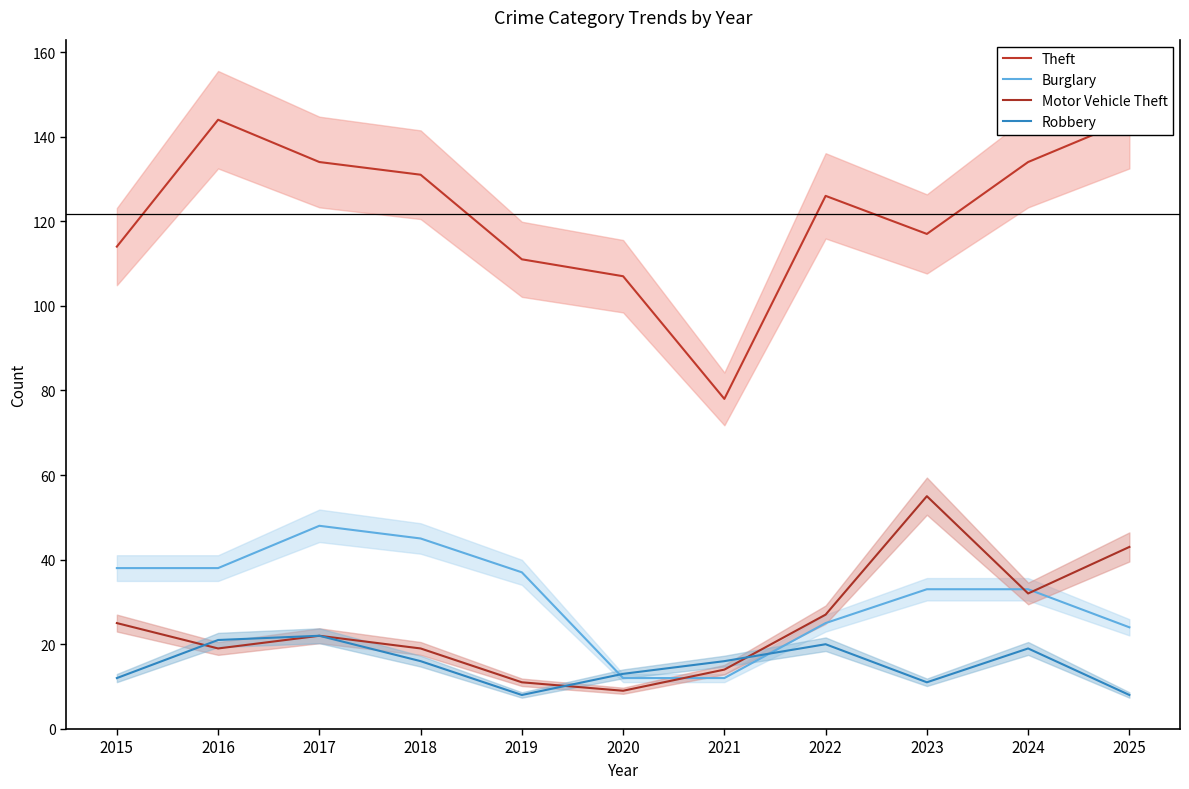

At how many categories does at least one series exceed 102?

10